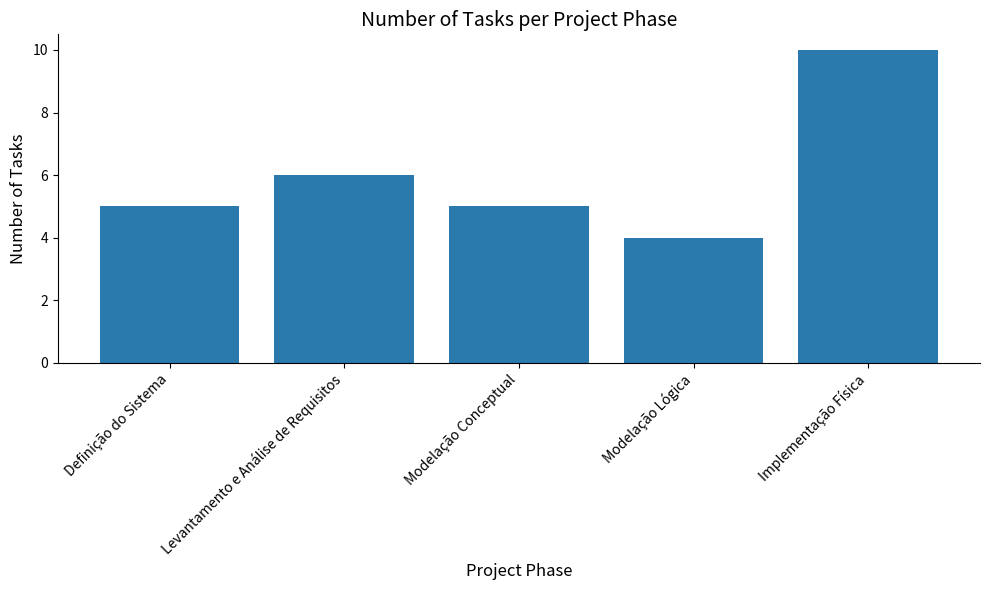

What is the sum of the values at Modelação Conceptual and Levantamento e Análise de Requisitos?

11